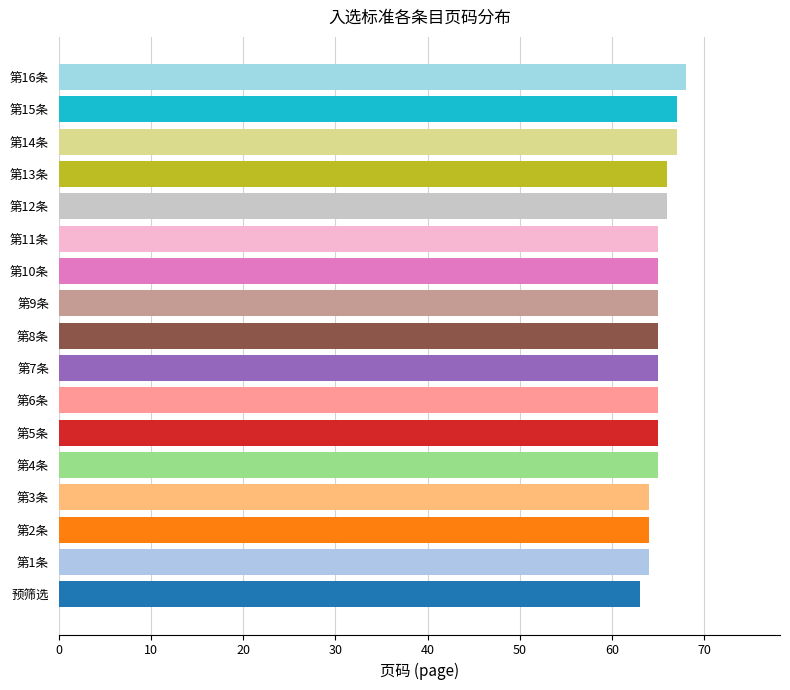

What is the ratio of the value at 第1条 to the value at 第15条?

1.0